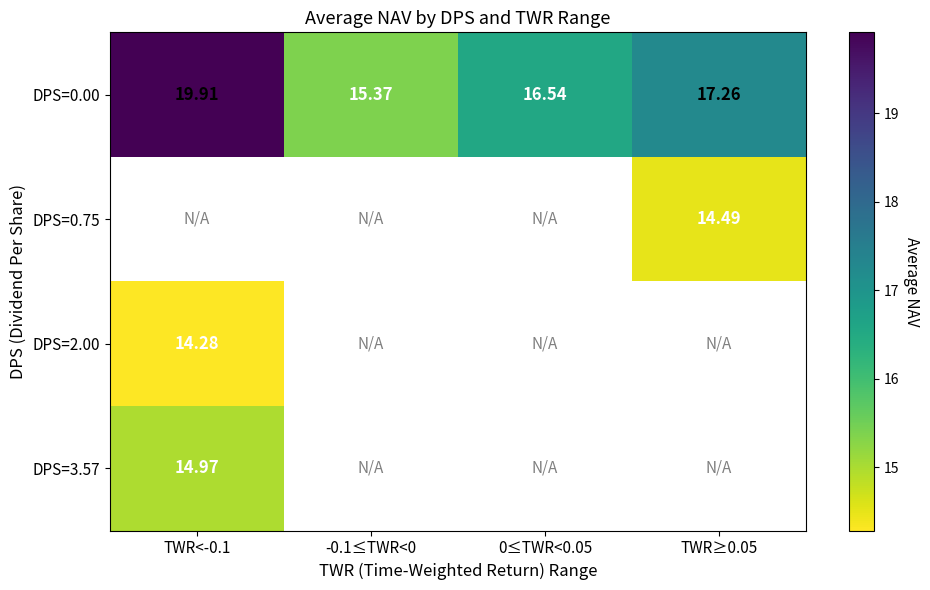

What is the approximate value of DPS=0.00 at TWR<-0.1?

19.9